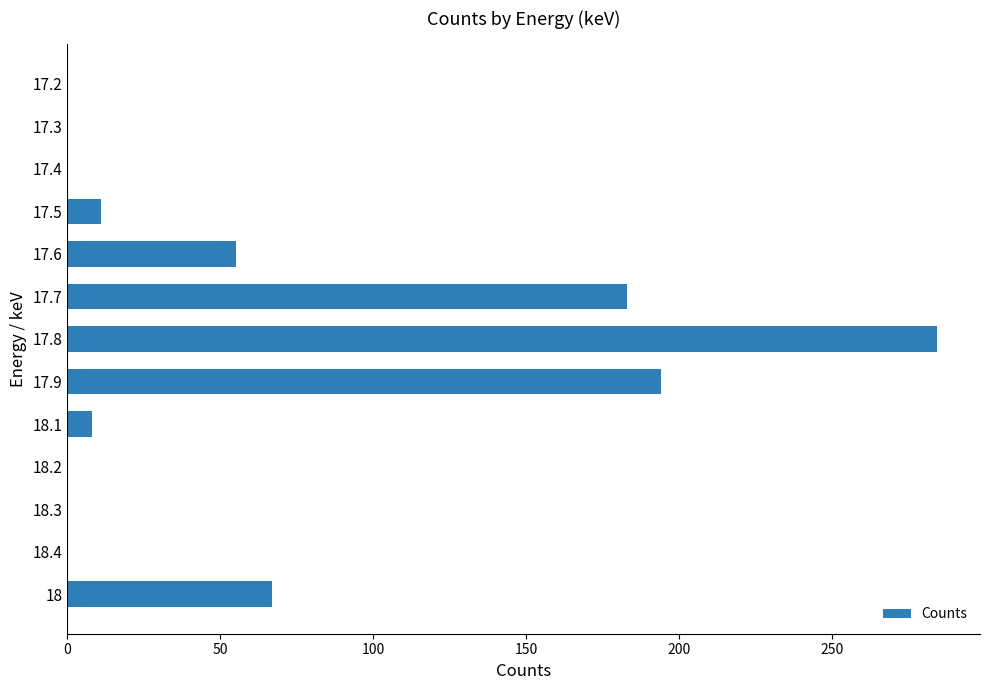

What is the change in value from 18 to 17.5?

-56